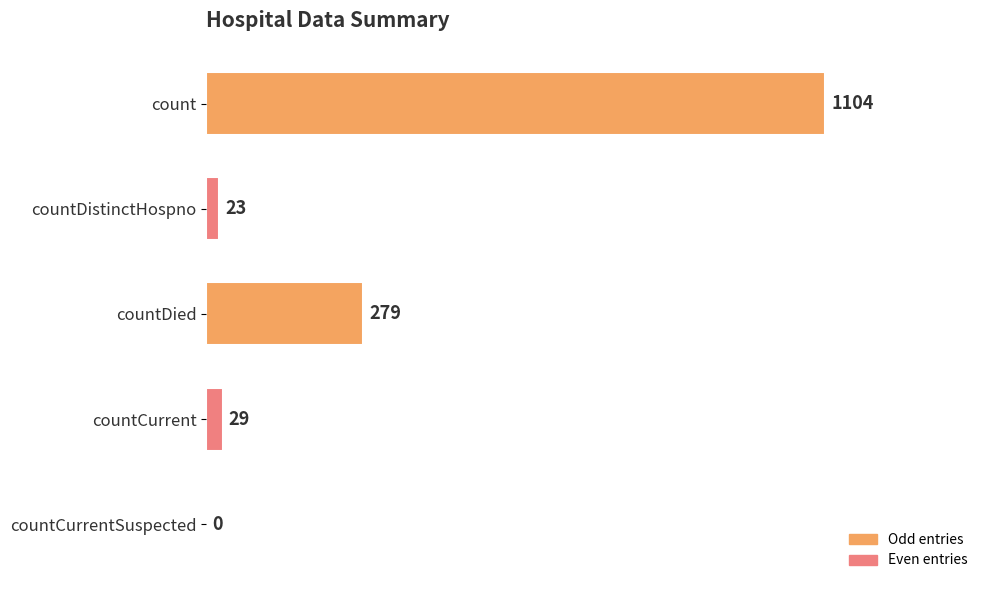

Is it true that the value at countCurrentSuspected is -357?

False